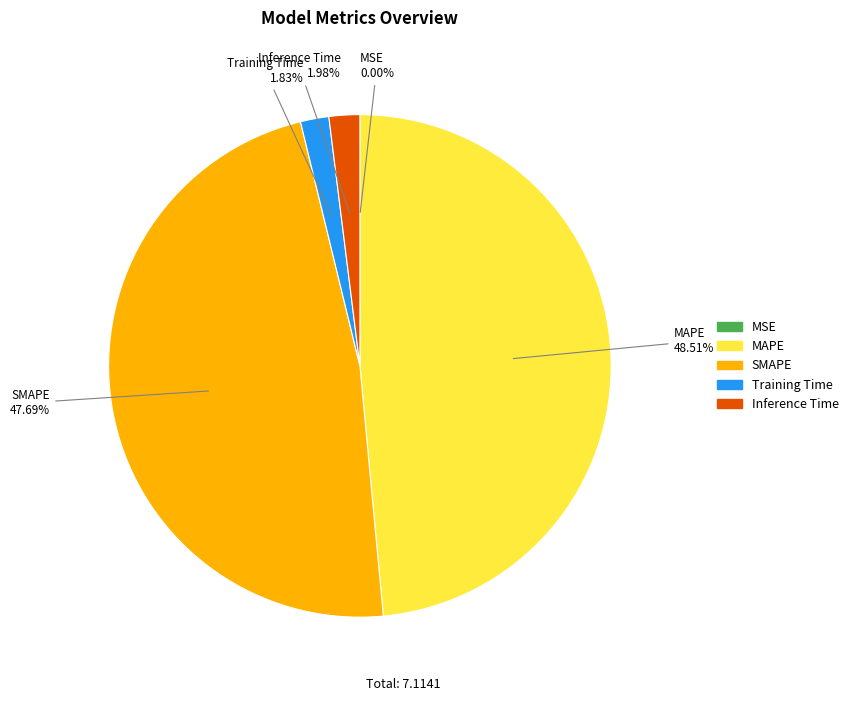

The MAPE slice represents 60% of the pie. True or false?

False